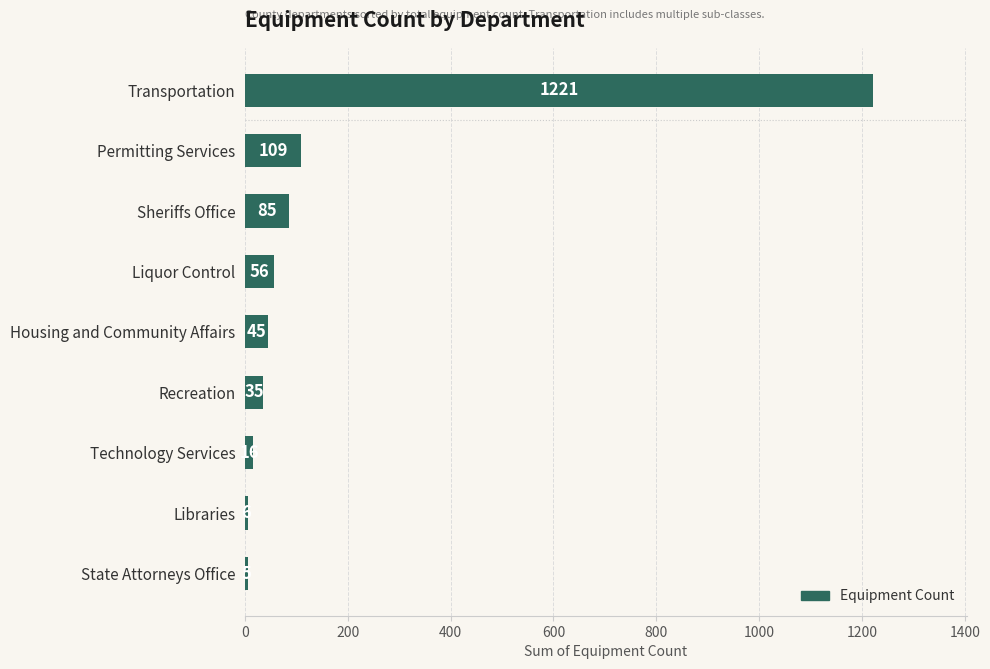

The chart shows a value of 6 at Libraries. True or false?

True